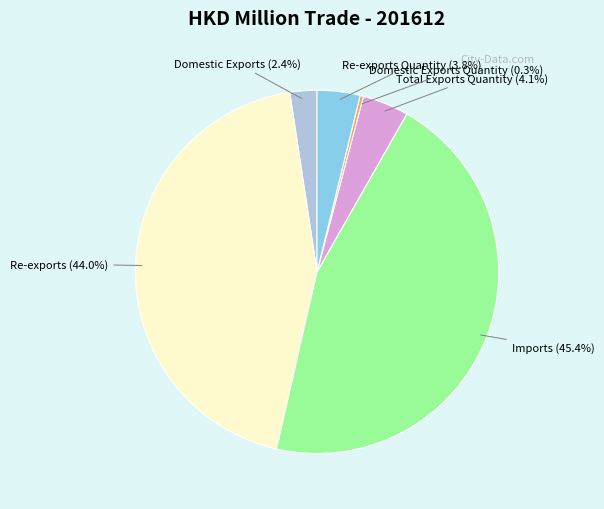

To the nearest percent, what is the difference between the Domestic Exports and Total Exports Quantity slice percentages?

2%